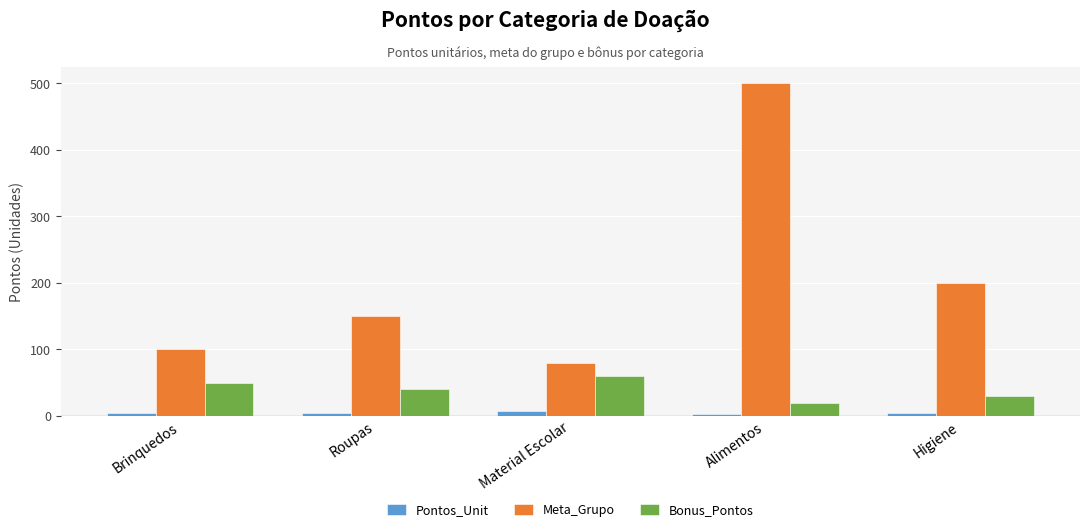

Rank the series by their maximum value, from highest to lowest.

Meta_Grupo, Bonus_Pontos, Pontos_Unit